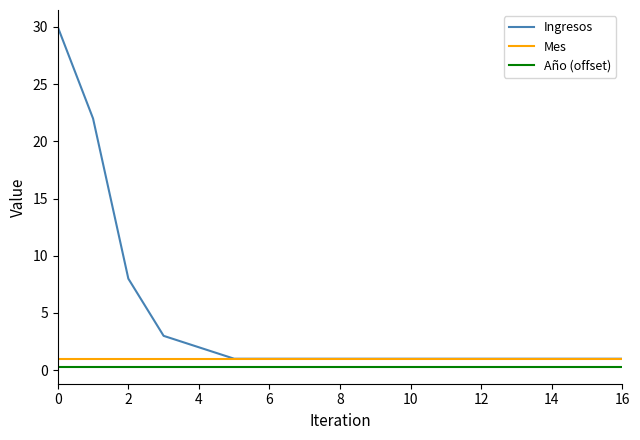

Which series has the largest range (max minus min)?

Ingresos